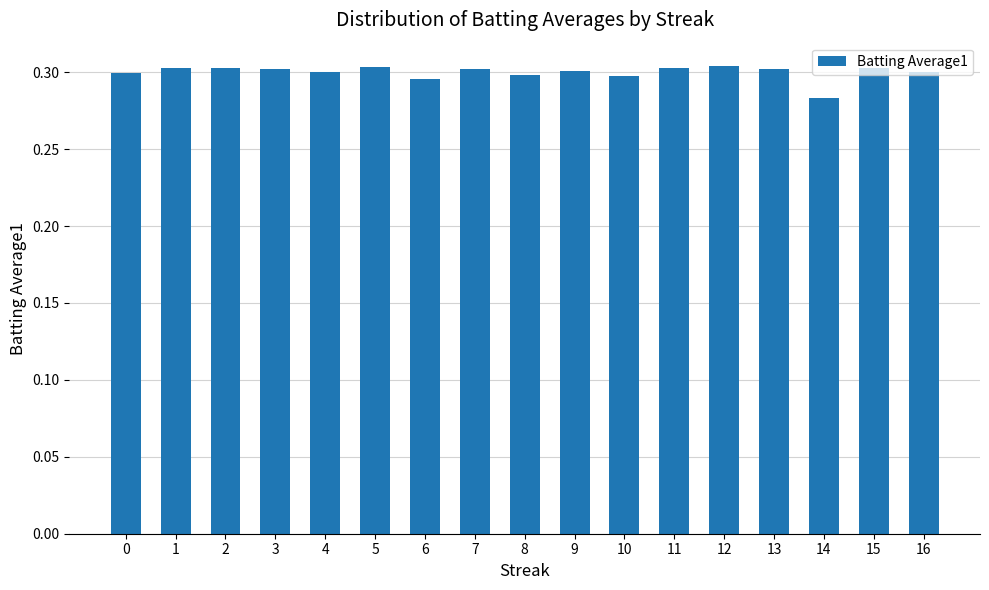

At which label is the value closest to 0?

14